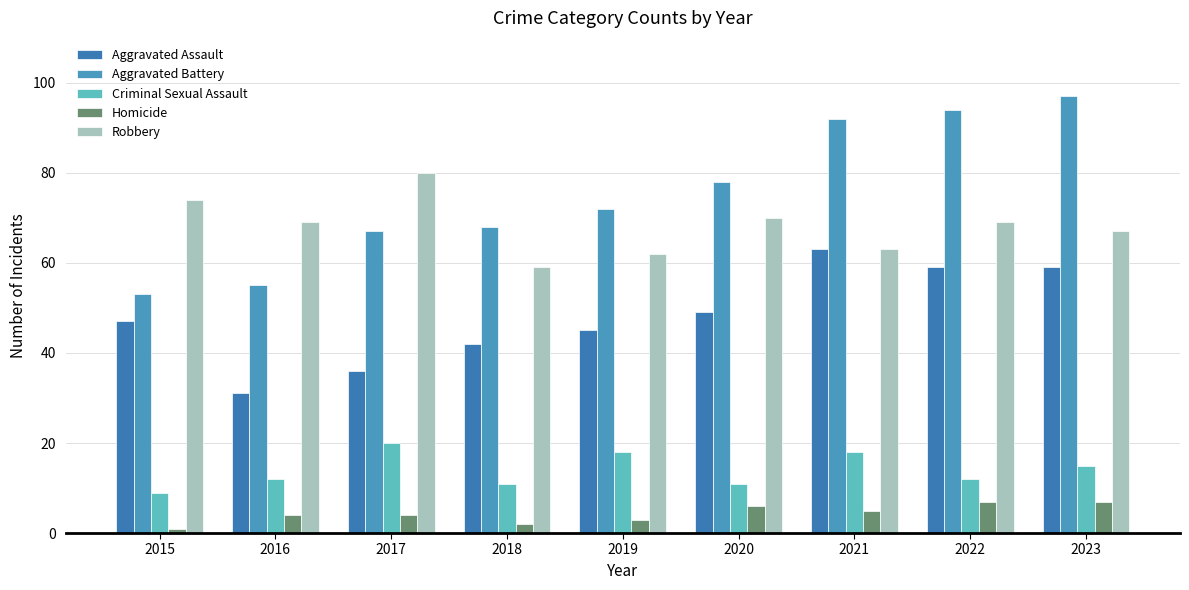

True or false: Aggravated Assault has a value of 36 at 2017.

True